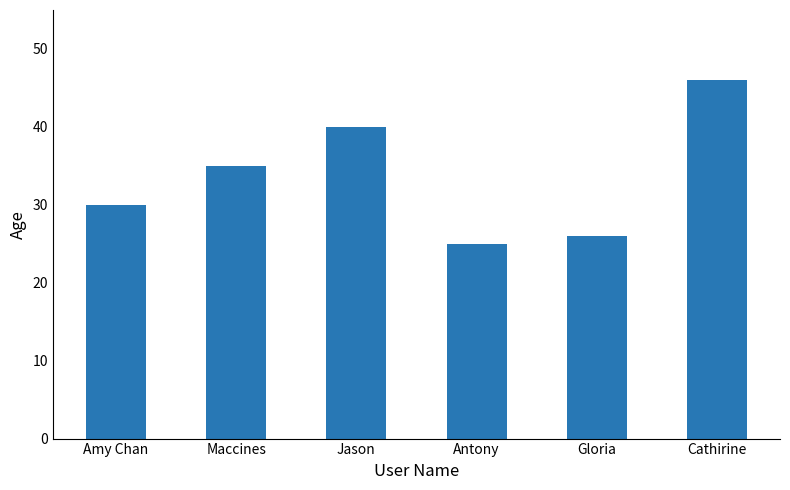

Where is the data nearest to the value 35?

Maccines